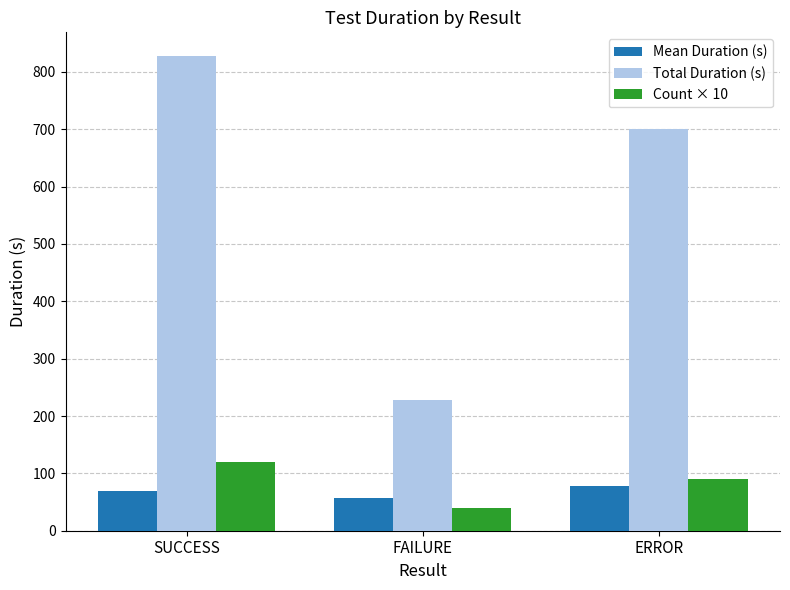

What is the sum of the Total Duration (s) values at FAILURE and ERROR?

929.4